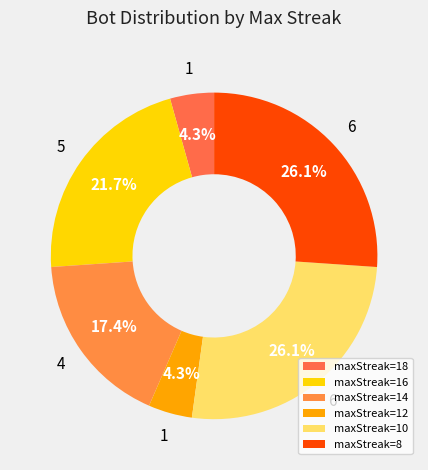

How many slices are in this pie chart?

6